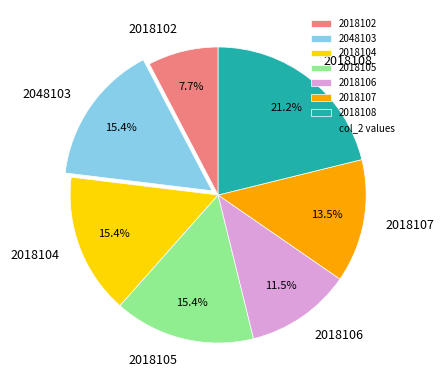

How many slices are in this pie chart?

7